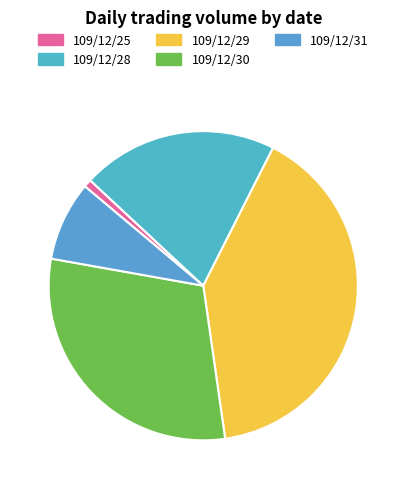

To the nearest percent, what portion does 109/12/28 represent?

21%